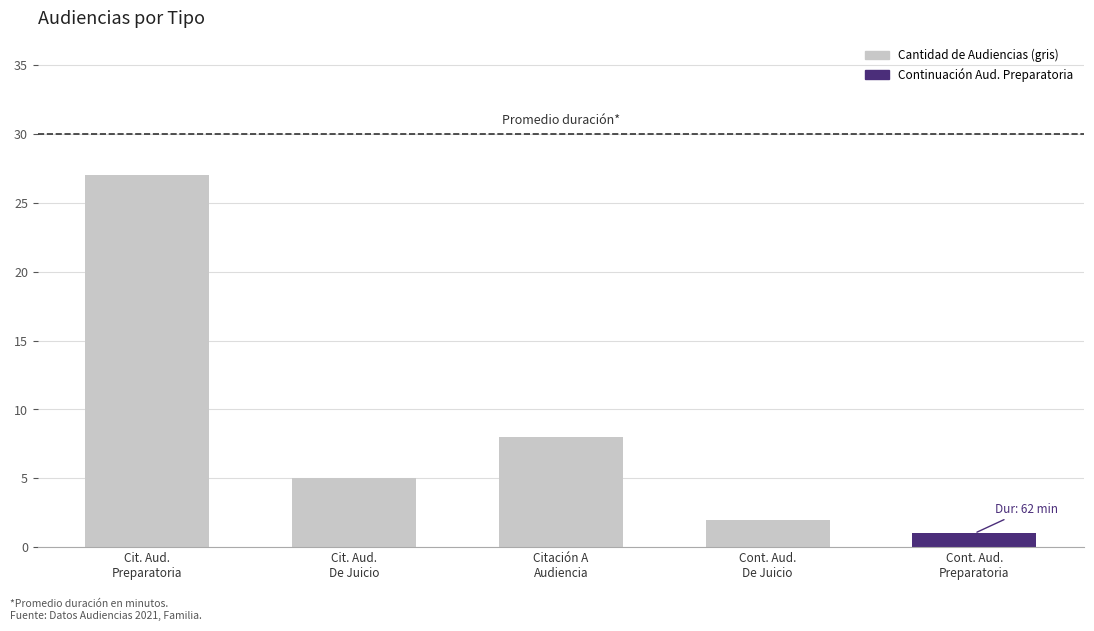

Where is the data nearest to the value 14?

Citación A
Audiencia